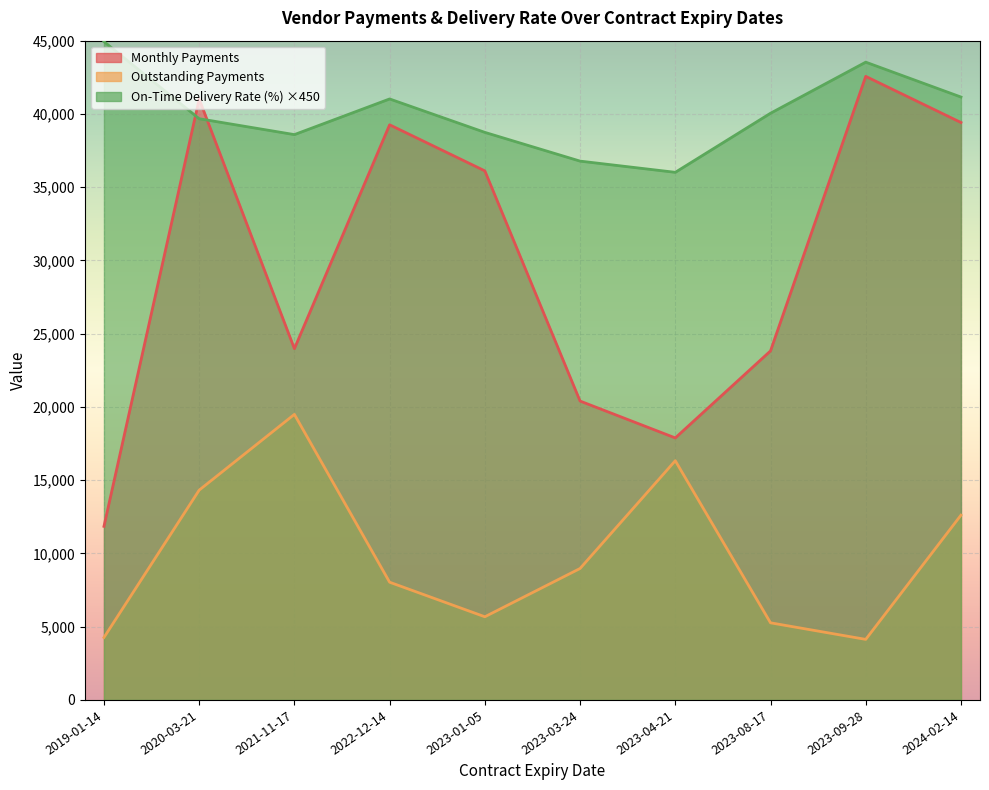

Which series changed the most between 2023-01-05 and 2023-04-21?

Monthly Payments